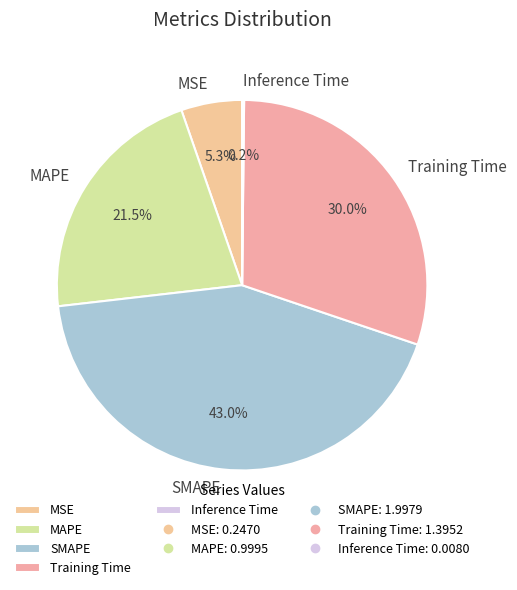

Is there a majority slice in this chart?

No